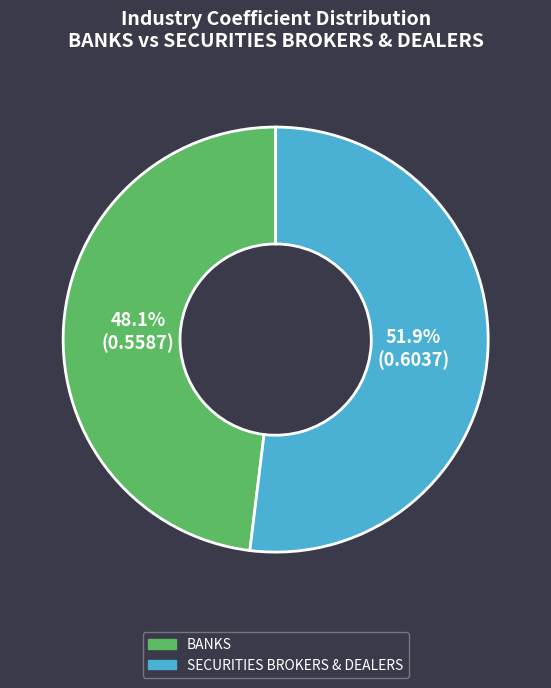

Combined, do BANKS and SECURITIES BROKERS & DEALERS account for over 50%?

Yes